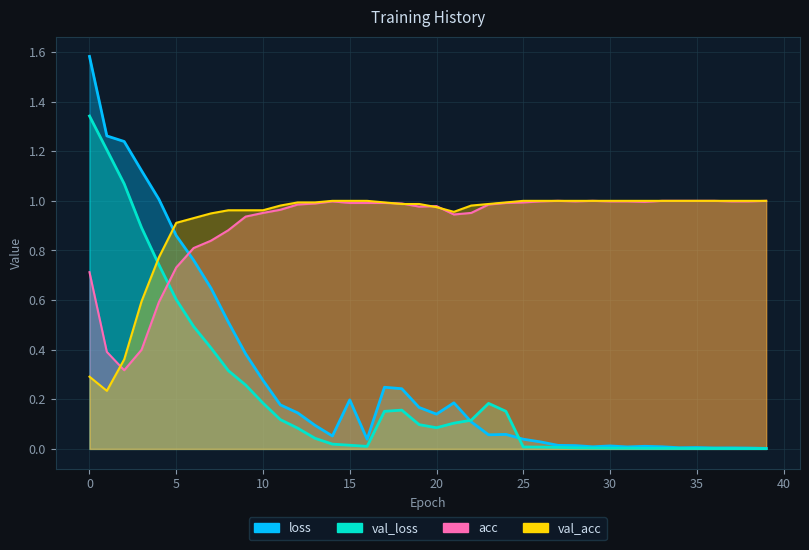

Which series has the largest range (max minus min)?

loss